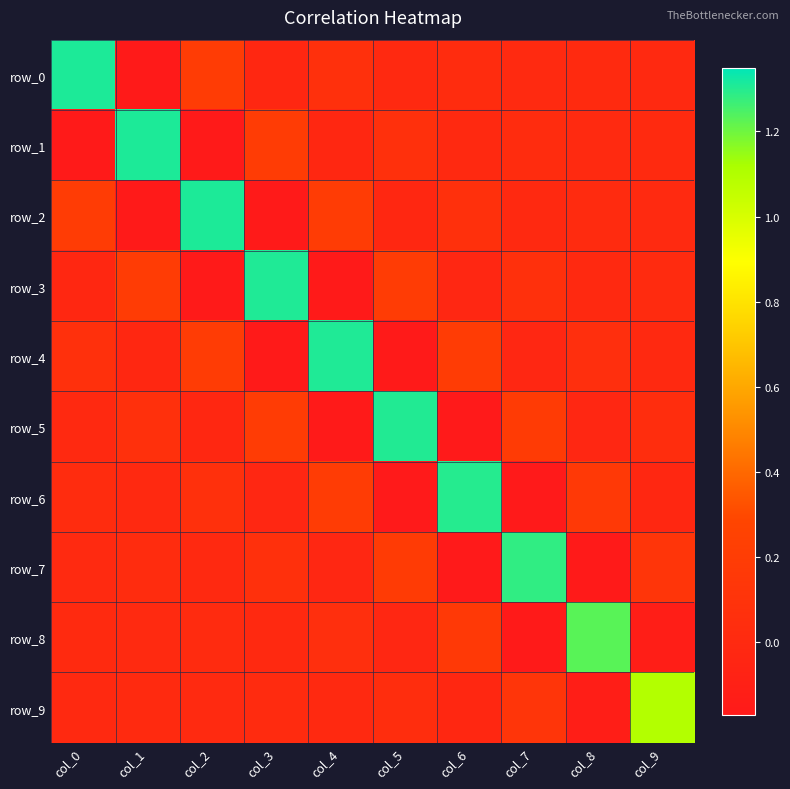

What is the smallest value displayed?

-0.2